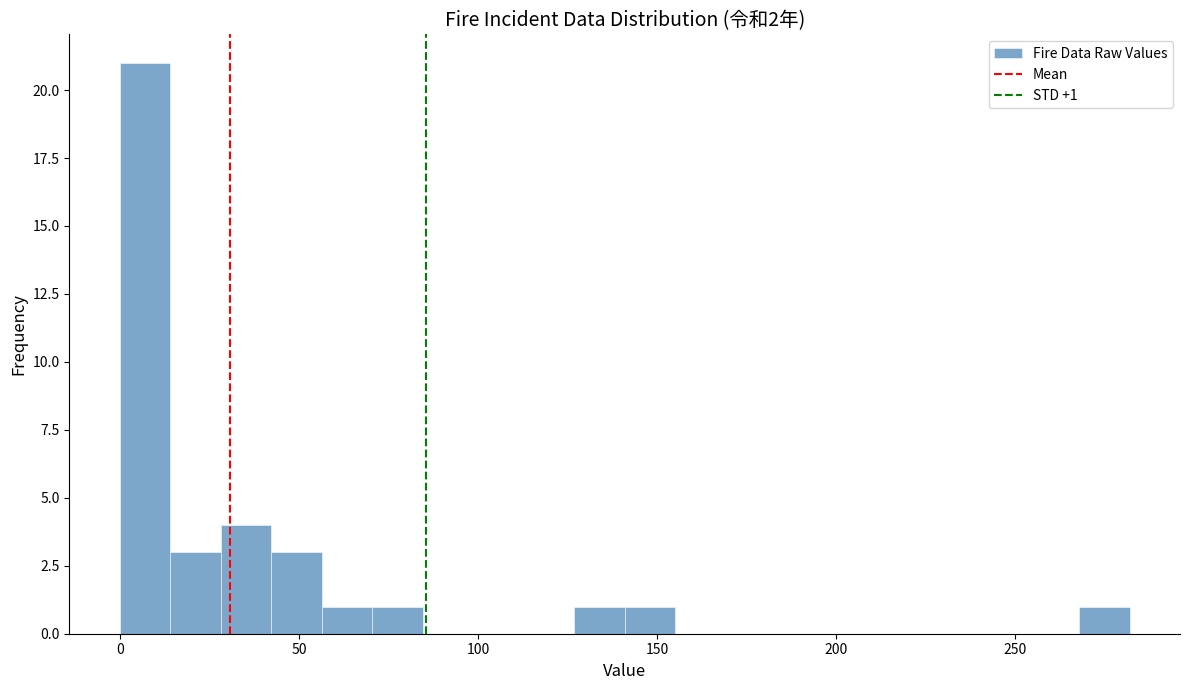

Around what value on the x-axis is the tallest bar? Give the approximate position of its centre, as read against the axis.

5